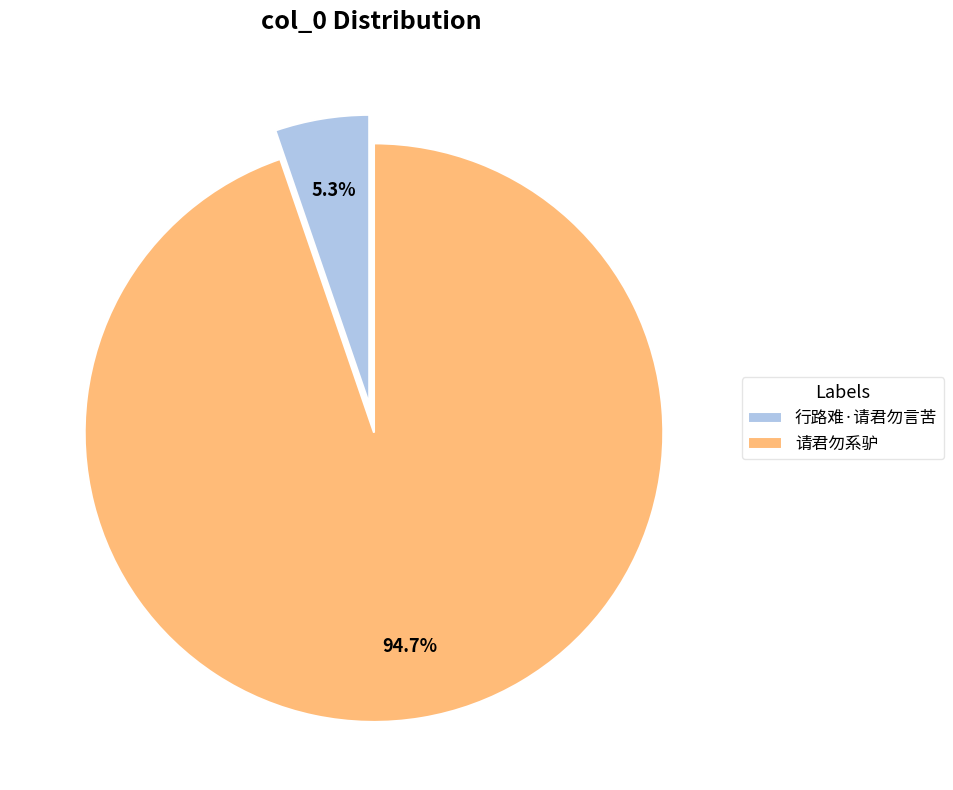

Between 行路难·请君勿言苦 and 请君勿系驴, which is larger?

请君勿系驴